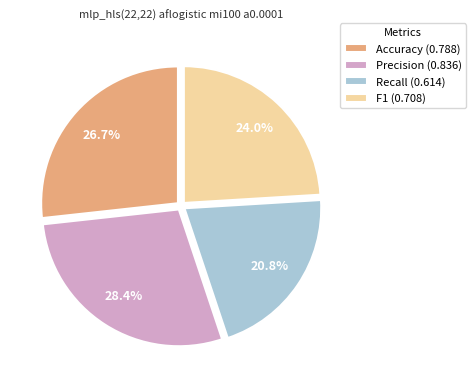

Which has a higher value, F1 (0.708) or Precision (0.836)?

Precision (0.836)